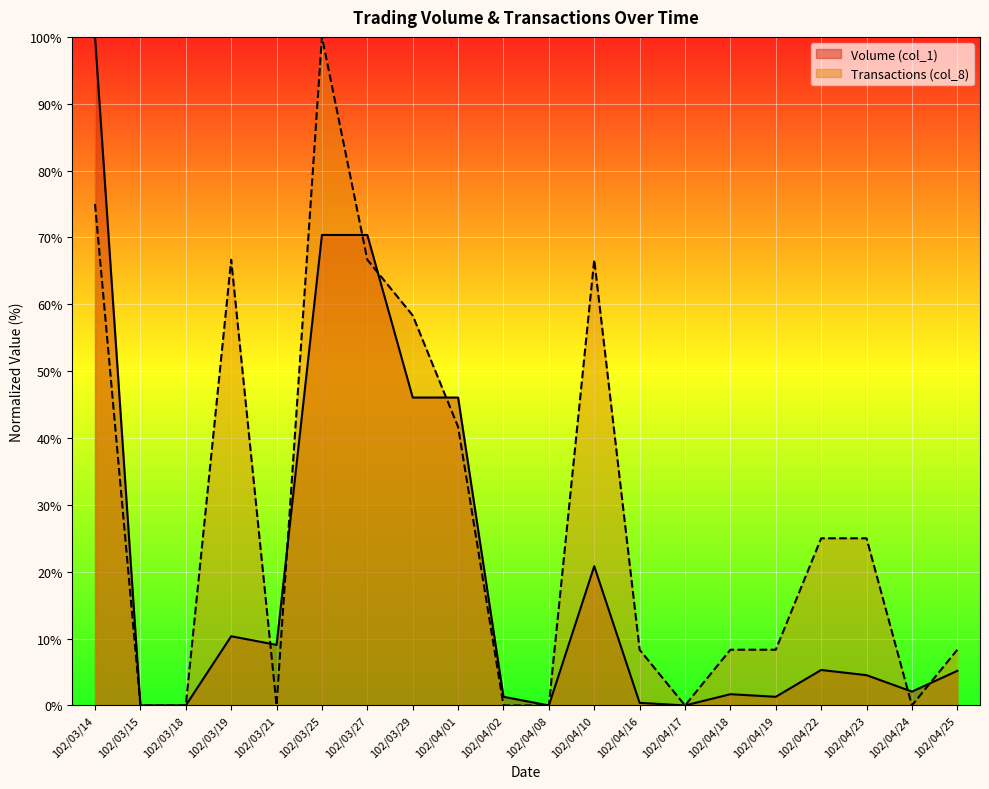

How many interior local peaks does the Volume (col_1) series have?

4